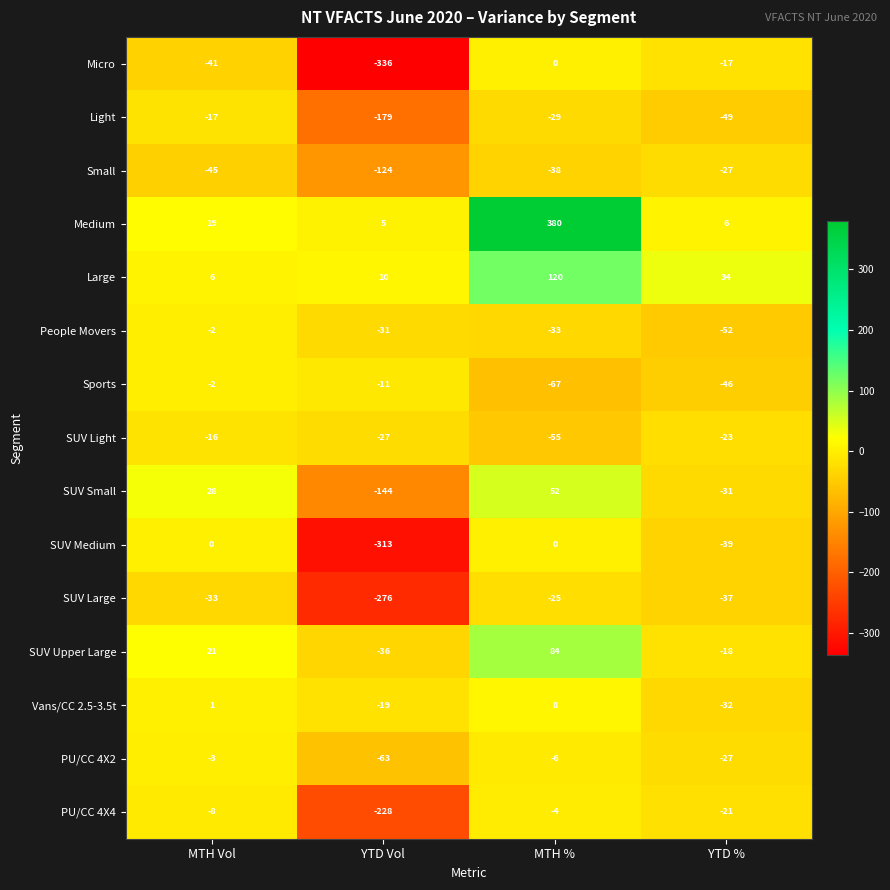

At which category is the sum across all series the highest?

MTH %